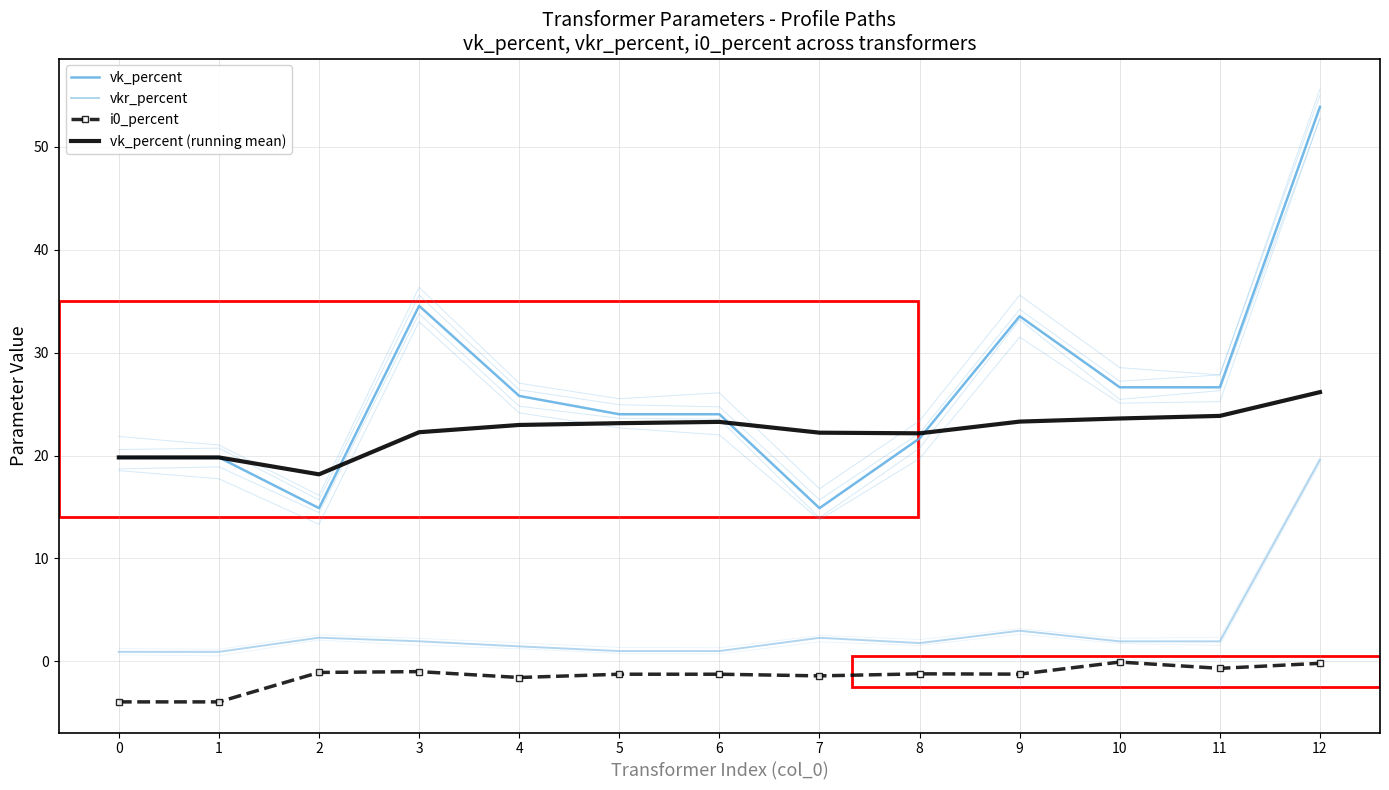

At which label does vkr_percent first exceed 1?

2